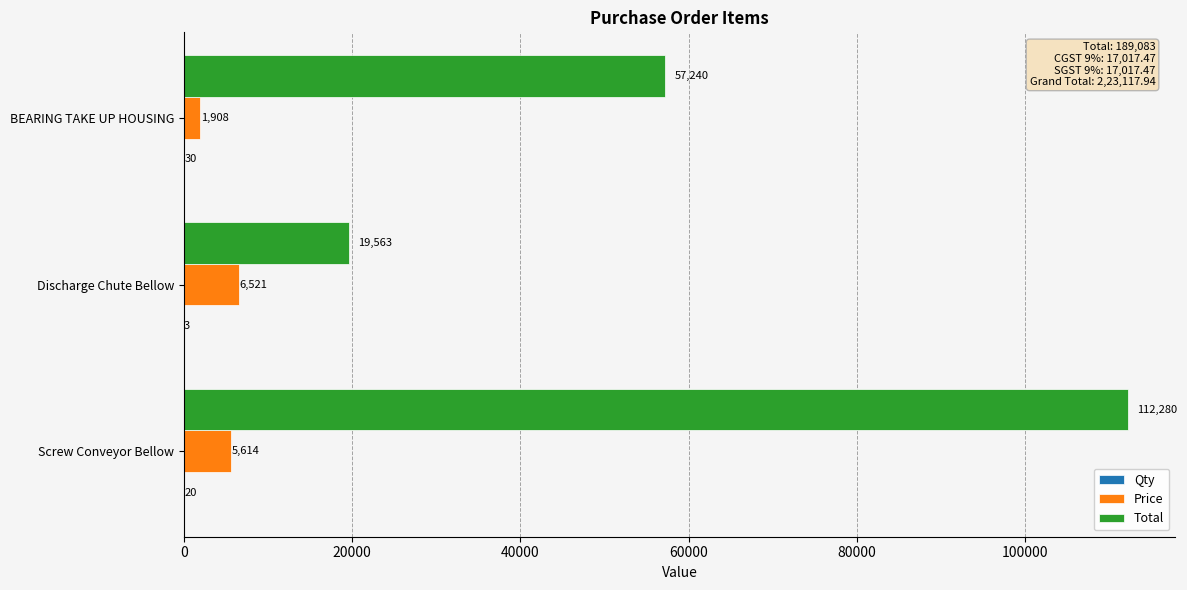

True or false: Price has a value of 10290 at Discharge Chute Bellow.

False